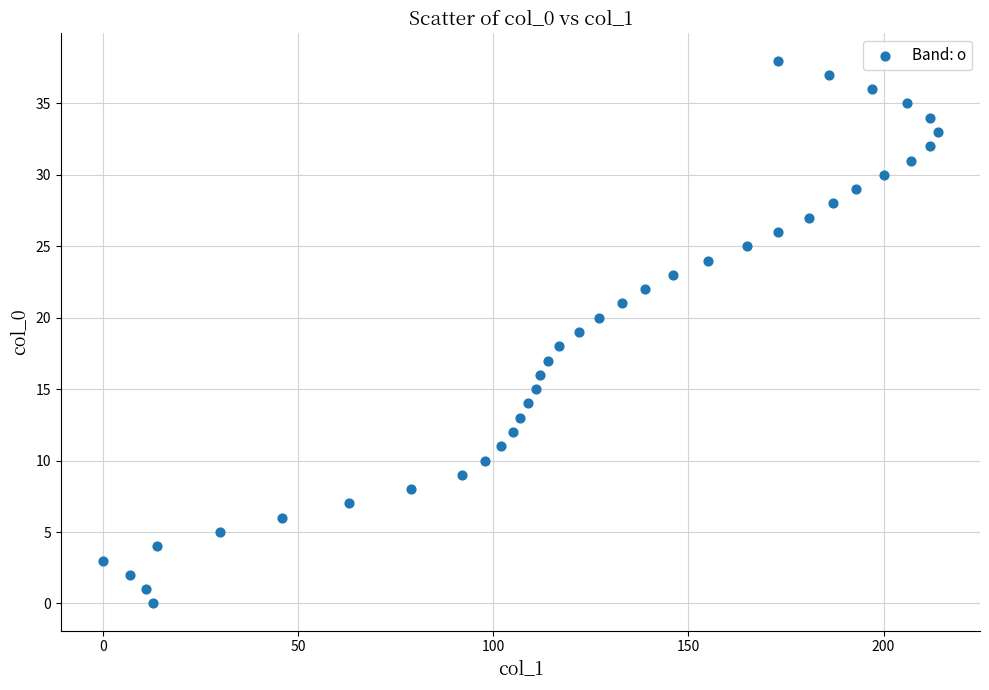

What is the range of X values (max minus min)?

214